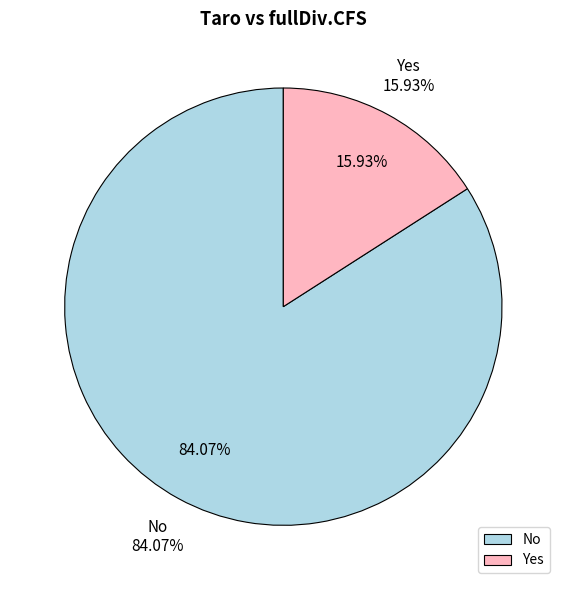

Which category has the biggest portion of the pie?

No